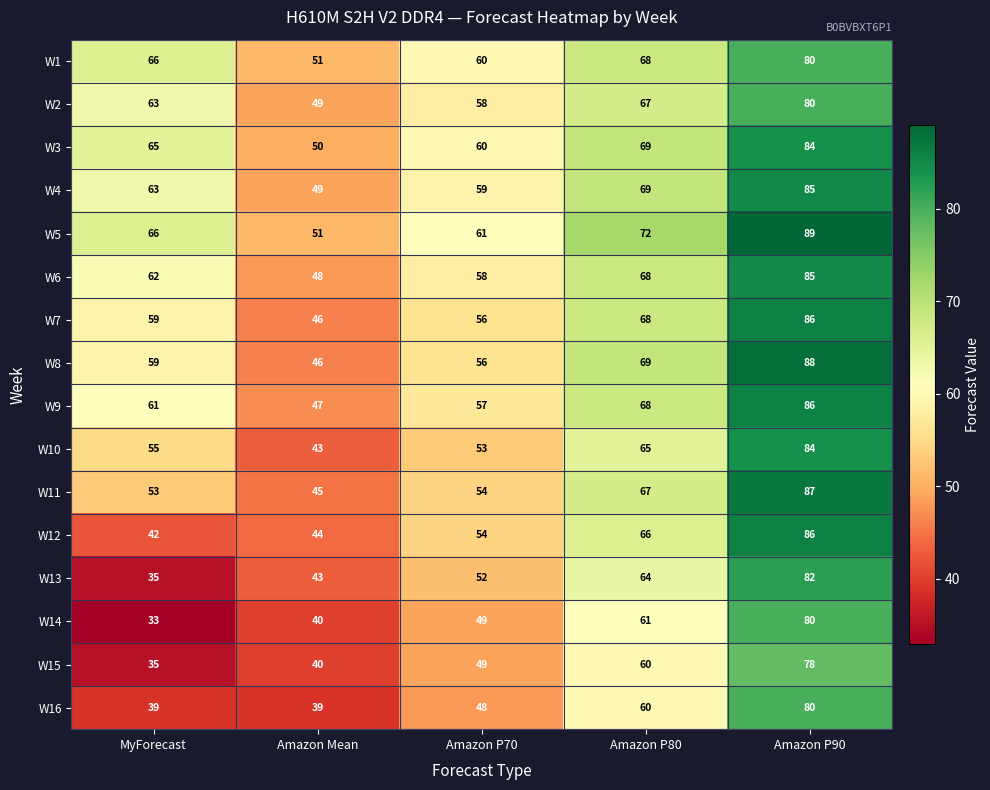

At which category is the sum across all series the highest?

Amazon P90